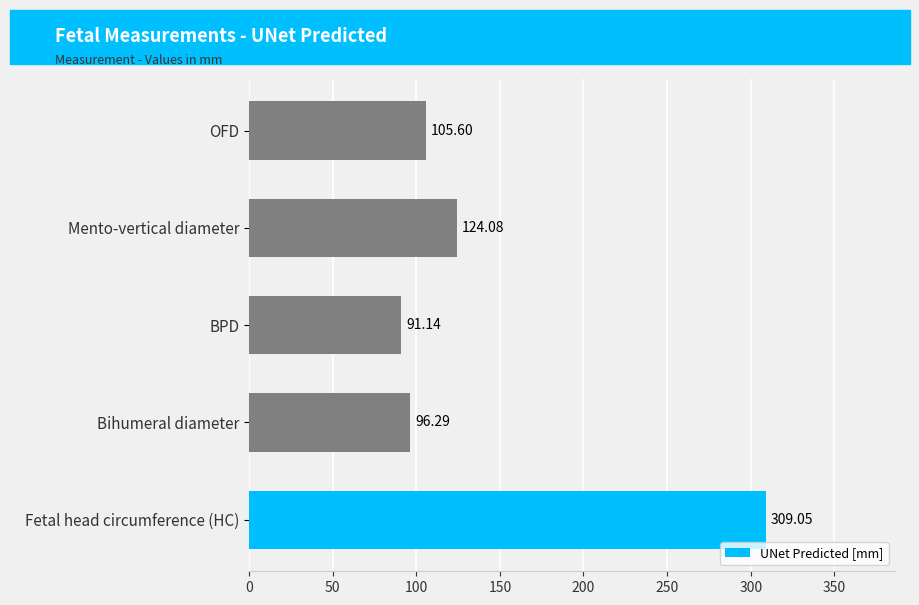

Which has a higher value, Fetal head circumference (HC) or Mento-vertical diameter?

Fetal head circumference (HC)